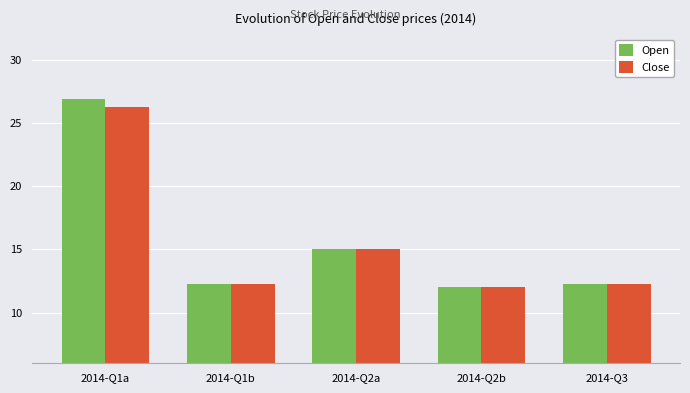

What position from the right is 2014-Q2b?

2